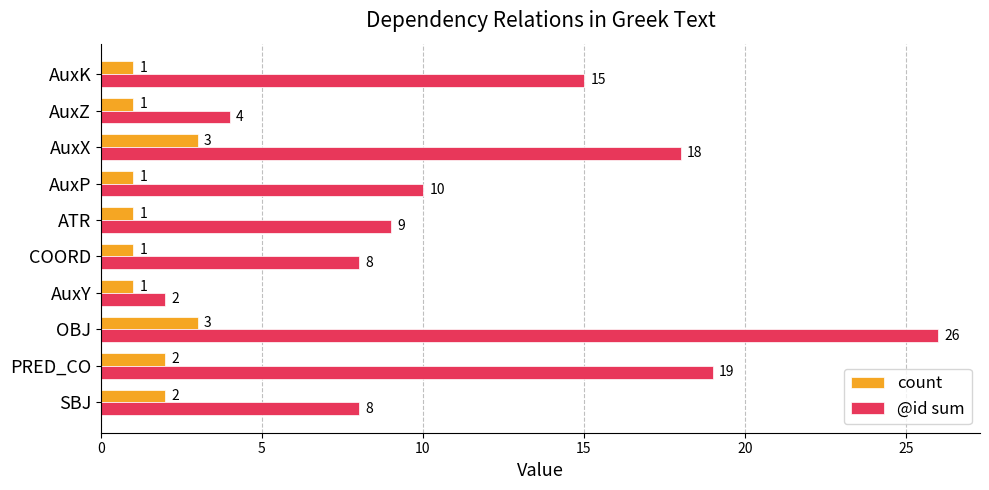

Which series has the widest spread of values?

@id sum